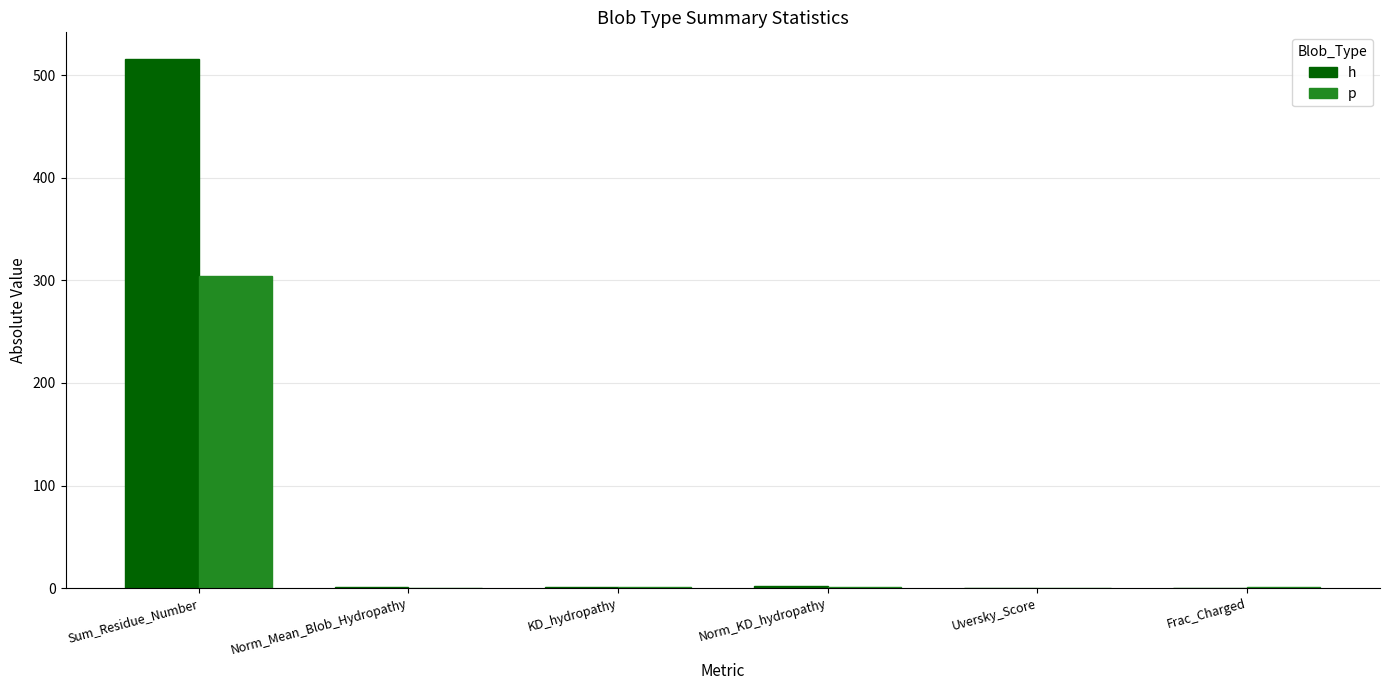

Which series has the largest total across all categories?

h